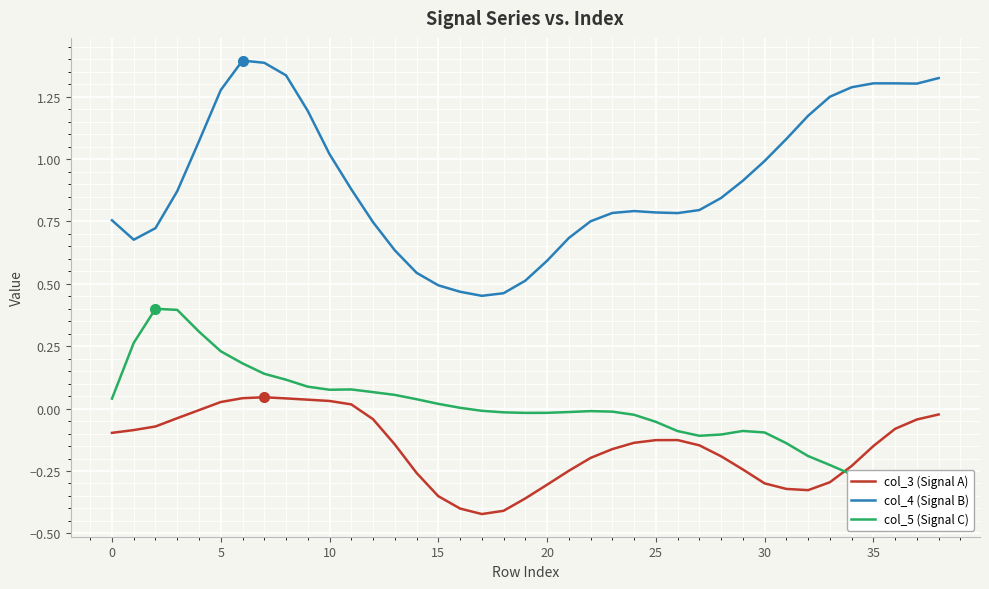

Reading left to right, list all the values displayed in this chart.

col_3 (Signal A): -0.1	-0.1	-0.1	-0.0	-0.0	0.0	0.0	0.0	0.0	0.0	0.0	0.0	-0.0	-0.1	-0.3	-0.4	-0.4	-0.4	-0.4	-0.4	-0.3	-0.2	-0.2	-0.2	-0.1	-0.1	-0.1	-0.1	-0.2	-0.2	-0.3	-0.3	-0.3	-0.3	-0.2	-0.1	-0.1	-0.0	-0.0
col_4 (Signal B): 0.8	0.7	0.7	0.9	1.1	1.3	1.4	1.4	1.3	1.2	1.0	0.9	0.7	0.6	0.5	0.5	0.5	0.5	0.5	0.5	0.6	0.7	0.8	0.8	0.8	0.8	0.8	0.8	0.8	0.9	1.0	1.1	1.2	1.2	1.3	1.3	1.3	1.3	1.3
col_5 (Signal C): 0.0	0.3	0.4	0.4	0.3	0.2	0.2	0.1	0.1	0.1	0.1	0.1	0.1	0.1	0.0	0.0	0.0	-0.0	-0.0	-0.0	-0.0	-0.0	-0.0	-0.0	-0.0	-0.1	-0.1	-0.1	-0.1	-0.1	-0.1	-0.1	-0.2	-0.2	-0.3	-0.3	-0.4	-0.4	-0.4